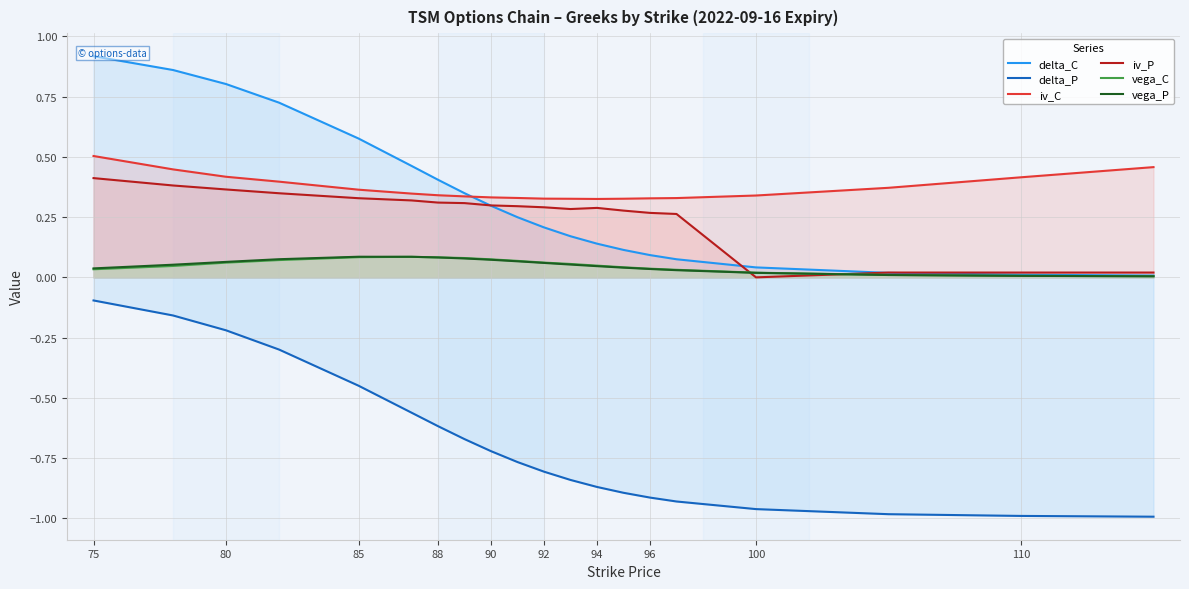

Is it true that delta_P equals -0.7 at 85?

False